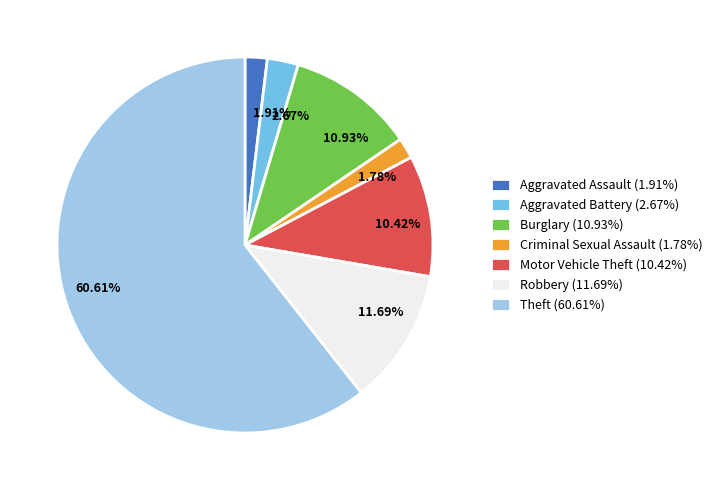

Is it true that Theft is 54% of the pie?

False